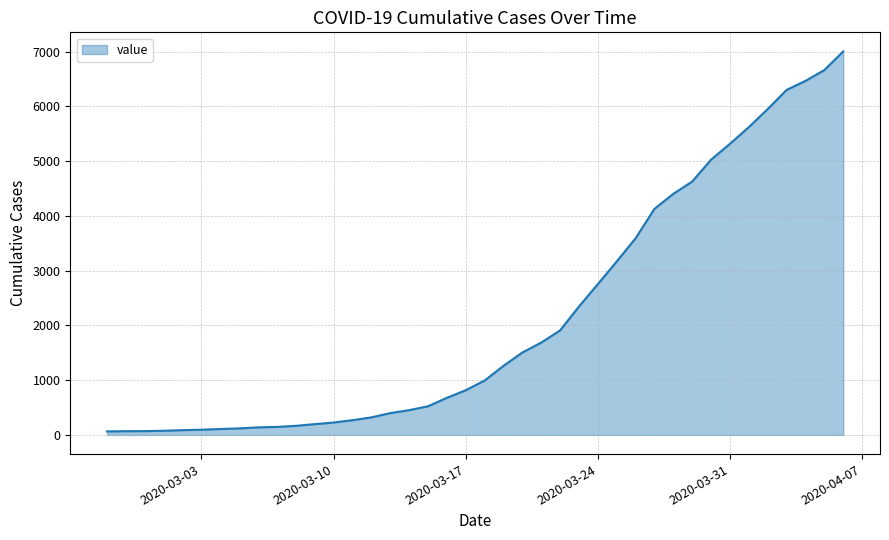

What is the maximum value shown in the chart?

7003